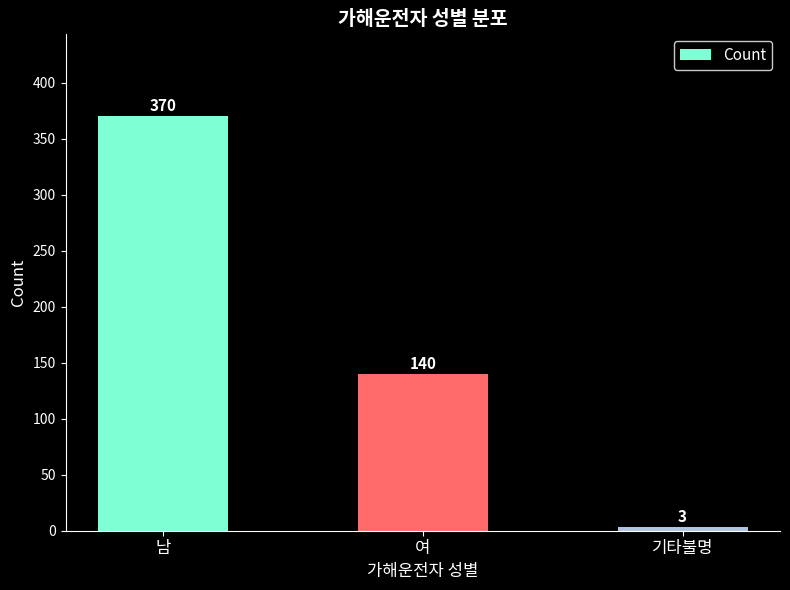

Where is the data nearest to the value 186?

여